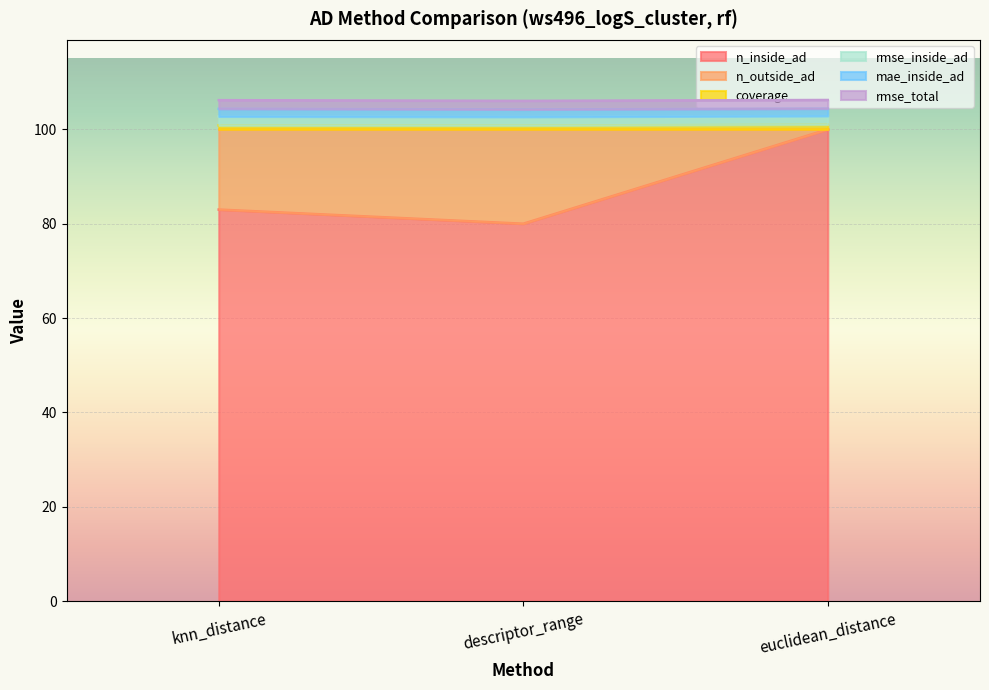

What is the label of the 1st point from the left?

knn_distance